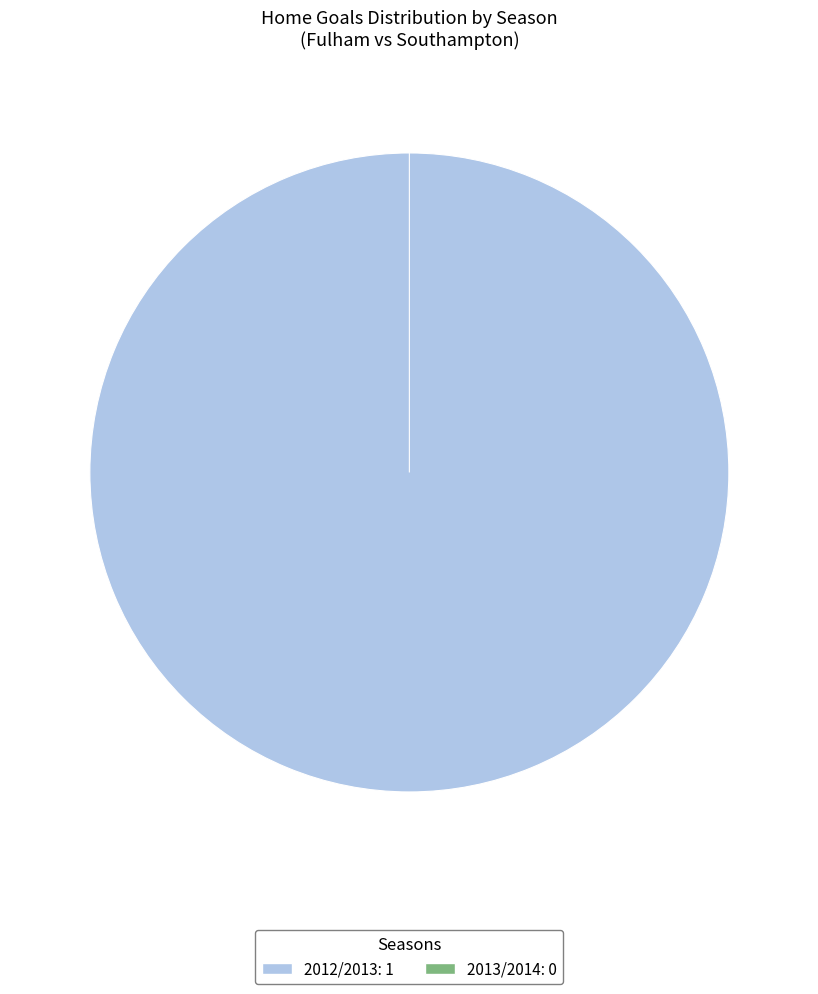

Combined, what portion of the pie is 2012/2013 and 2013/2014?

100.0%